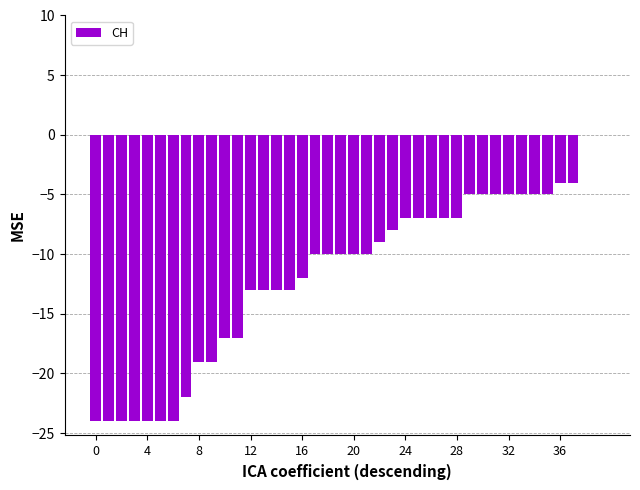

What is the sum of all values?

-471